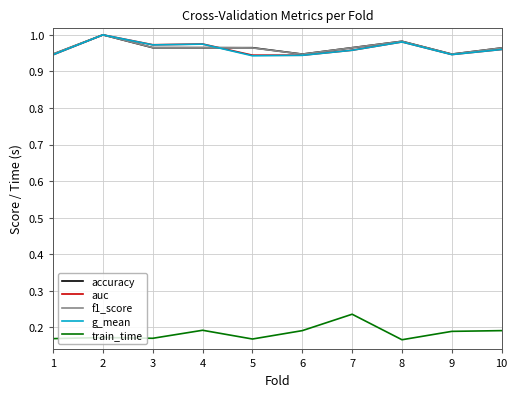

The value of g_mean at 7 is 0.7. True or false?

False